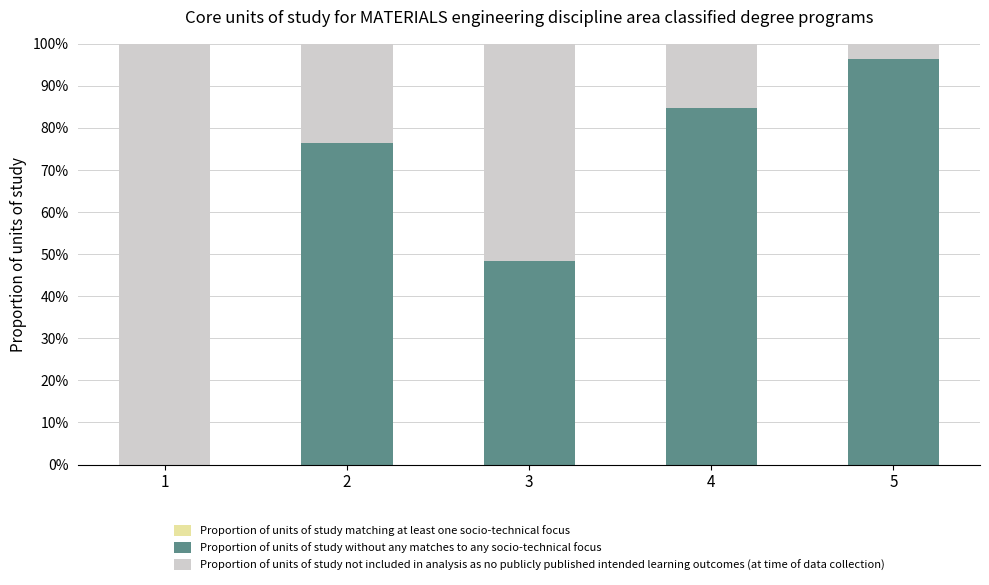

What is the total value across all series at 3?

100.0